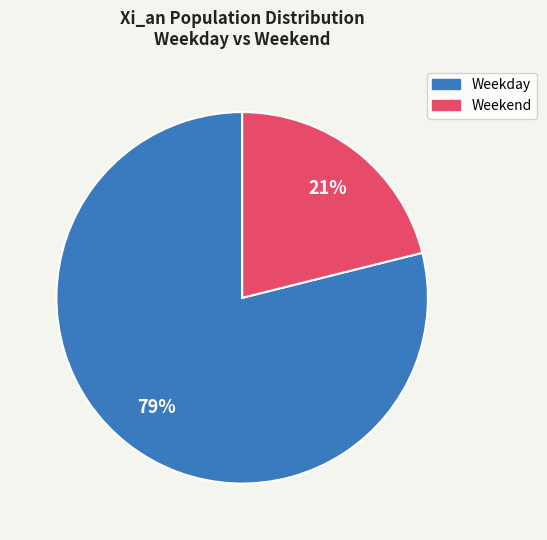

To the nearest percent, what portion does Weekend represent?

21%